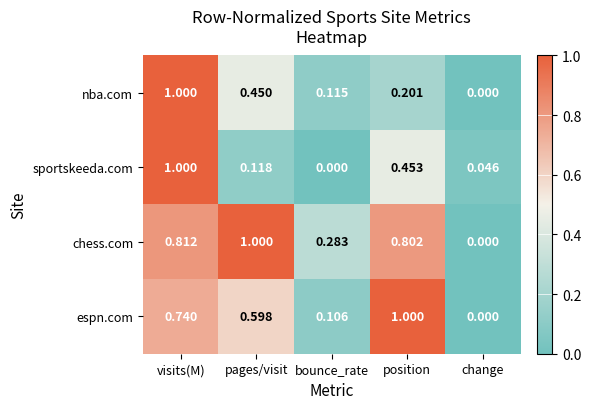

How many distinct data groups are displayed?

4